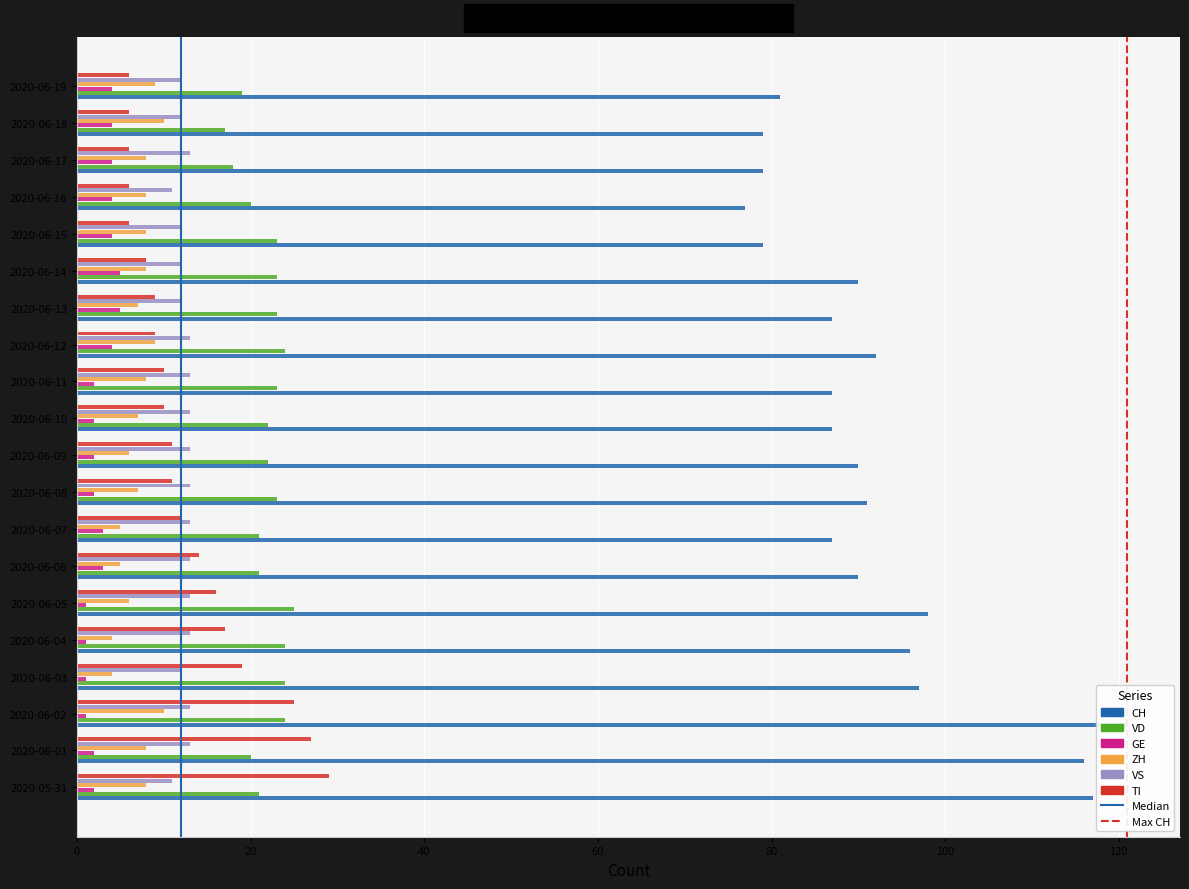

Which series has the largest range (max minus min)?

CH